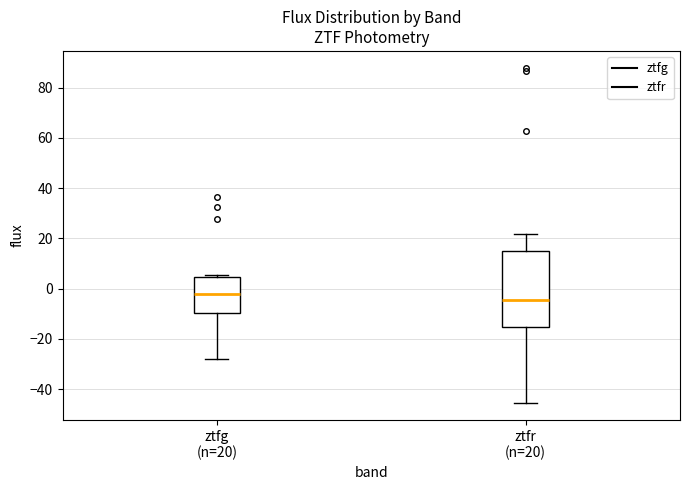

Which box is the tallest, from its lower edge to its upper edge?

ztfr (n=20)